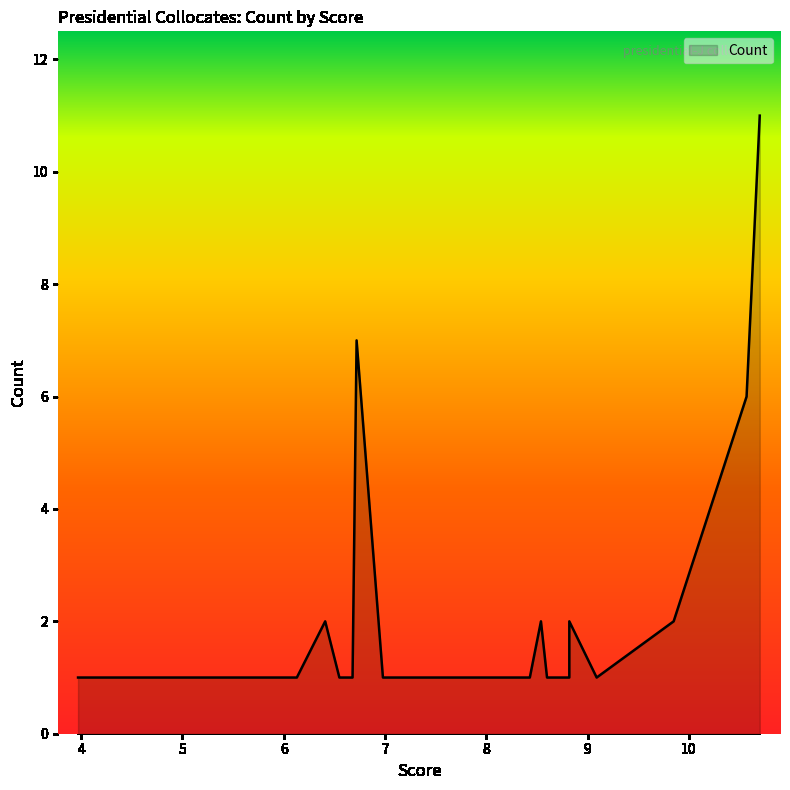

Does the chart display data point markers on the line(s)?

No